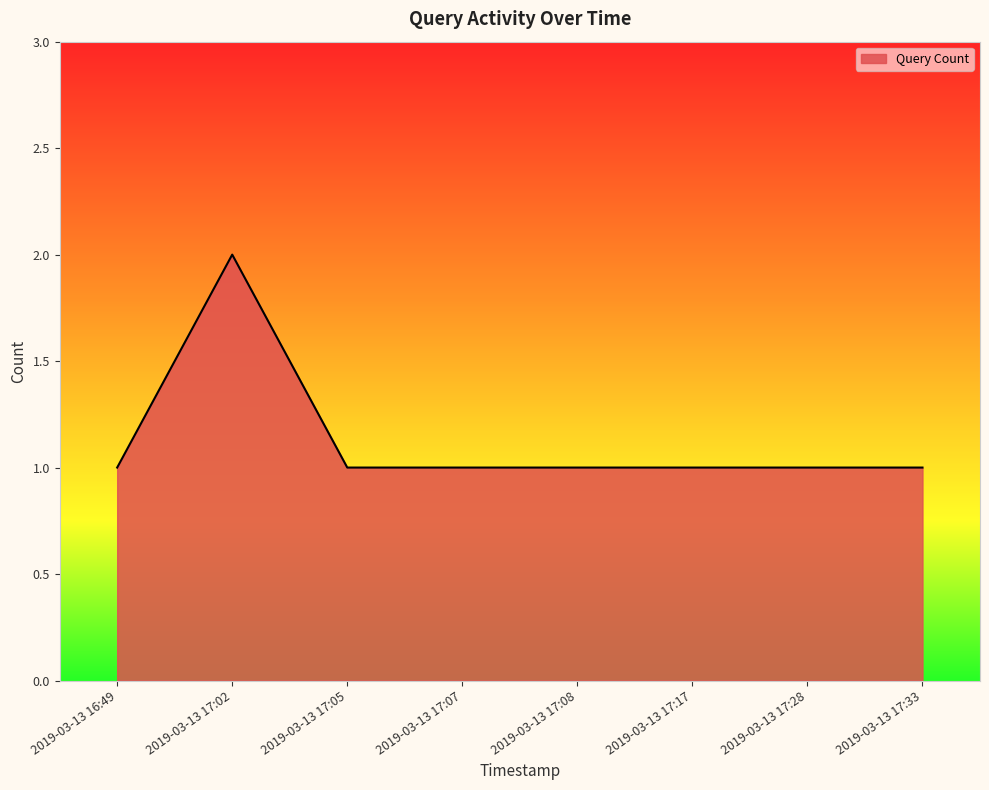

At which category does the data reach its first local peak?

2019-03-13 17:02